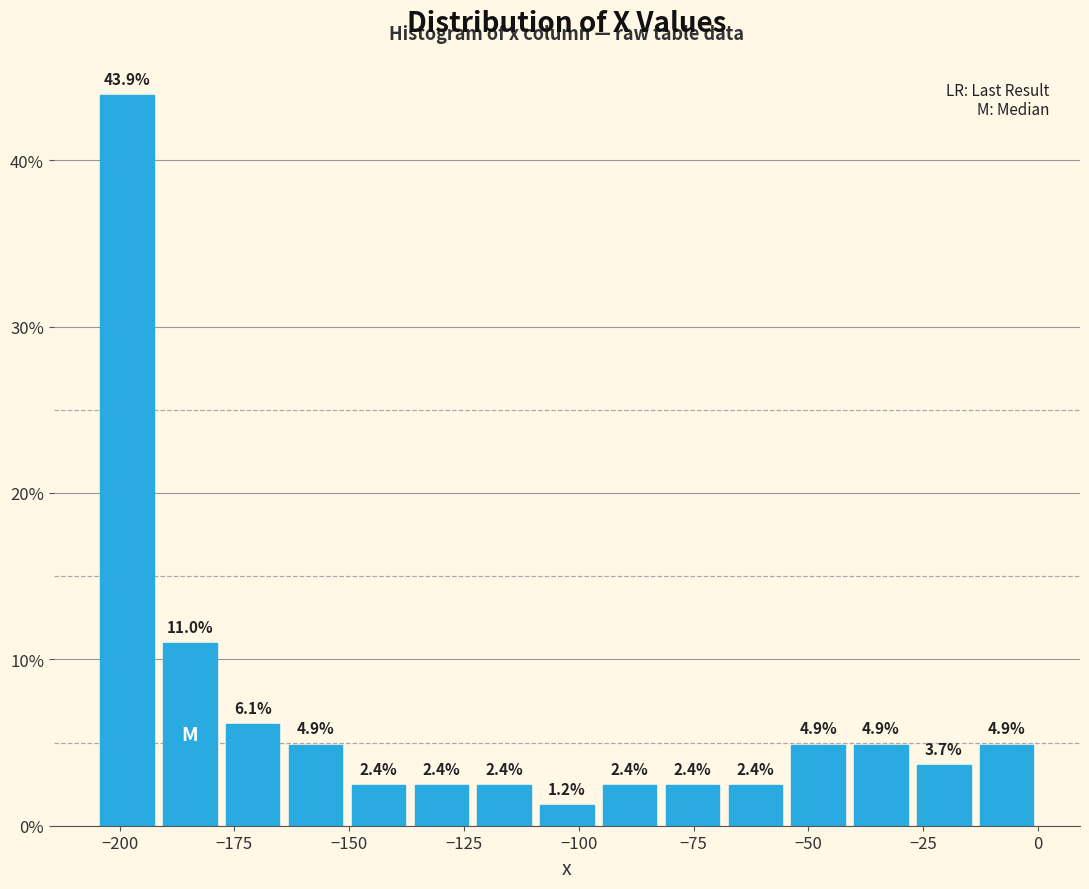

Around what value on the x-axis is the tallest bar? Give the approximate position of its centre, as read against the axis.

-200